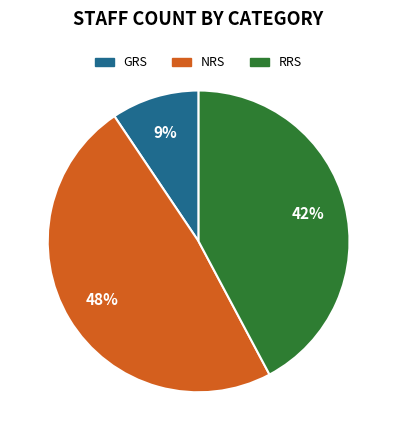

Is there any slice that represents more than half of the pie?

No